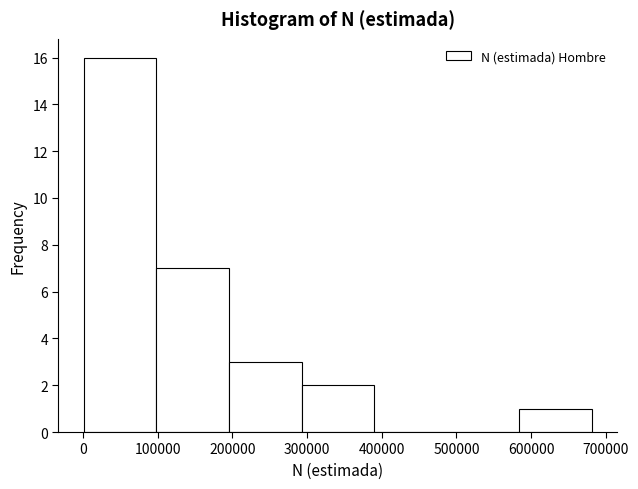

How tall is the bar that spans 100000 to 200000 on the x-axis? Neither the bar edges nor the heights are printed on the chart, so give them approximately, as read against the axes.

7